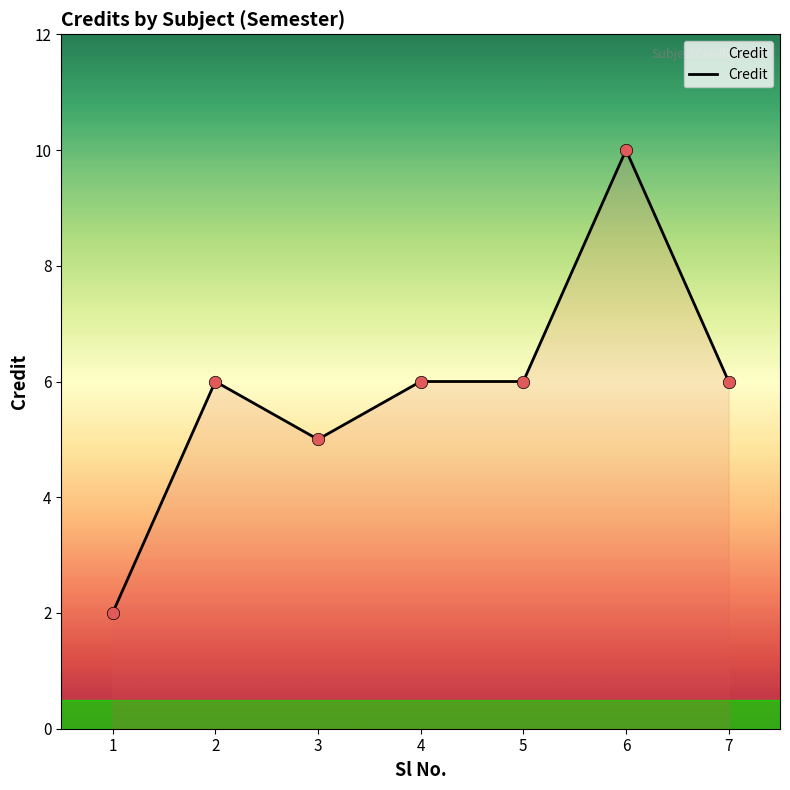

Between 2 and 6, which is larger?

6